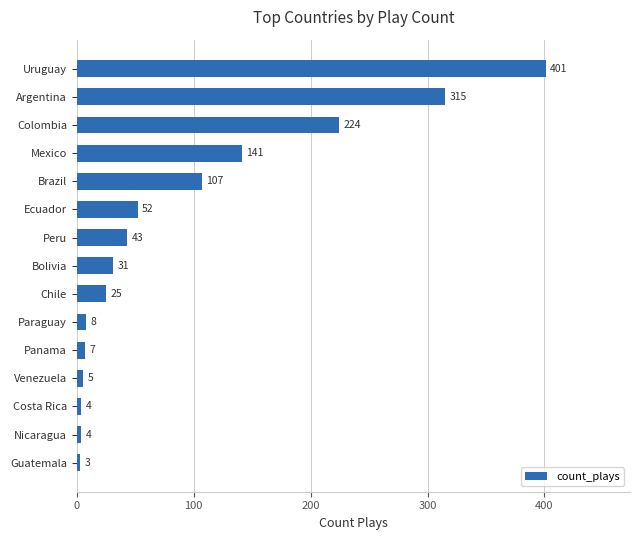

Does the chart contain any negative values?

No